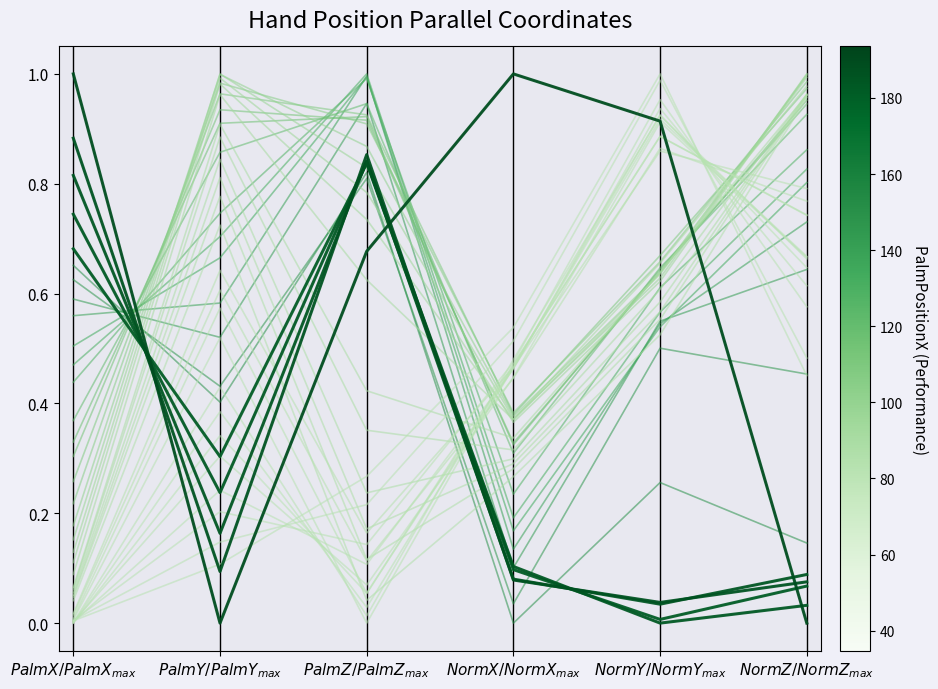

Which has a higher value, $PalmZ/PalmZ_{max}$ or $NormX/NormX_{max}$?

$NormX/NormX_{max}$